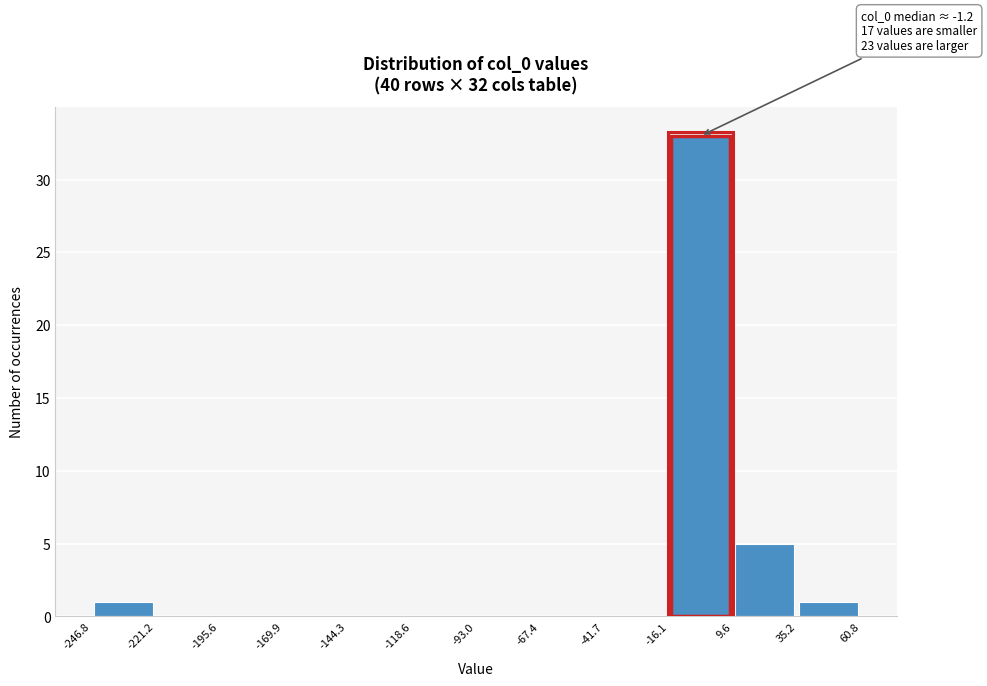

Which range on the x-axis has the tallest bar?

-16.1 to 9.6